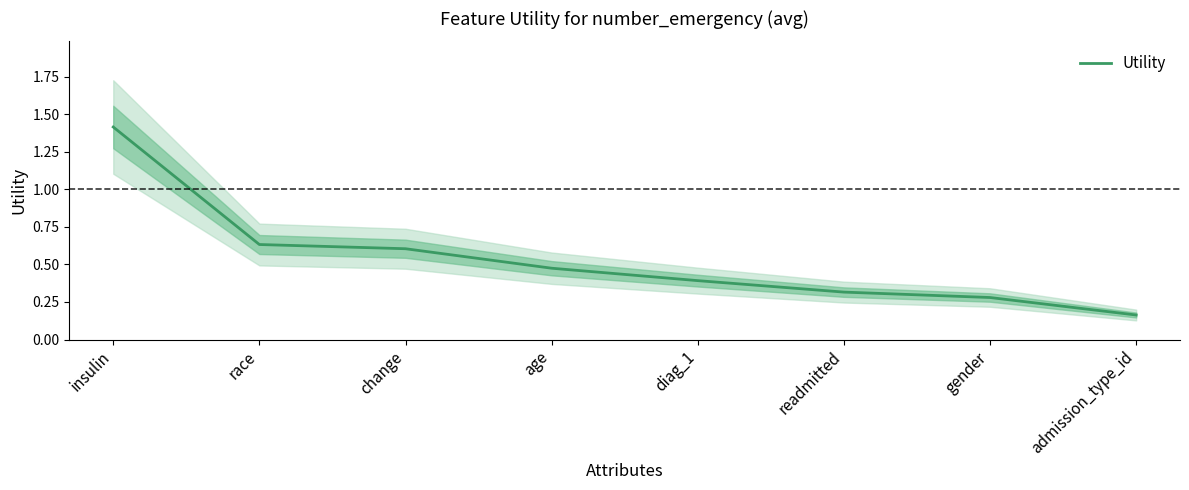

The chart shows a value of 0.3 at readmitted. True or false?

True